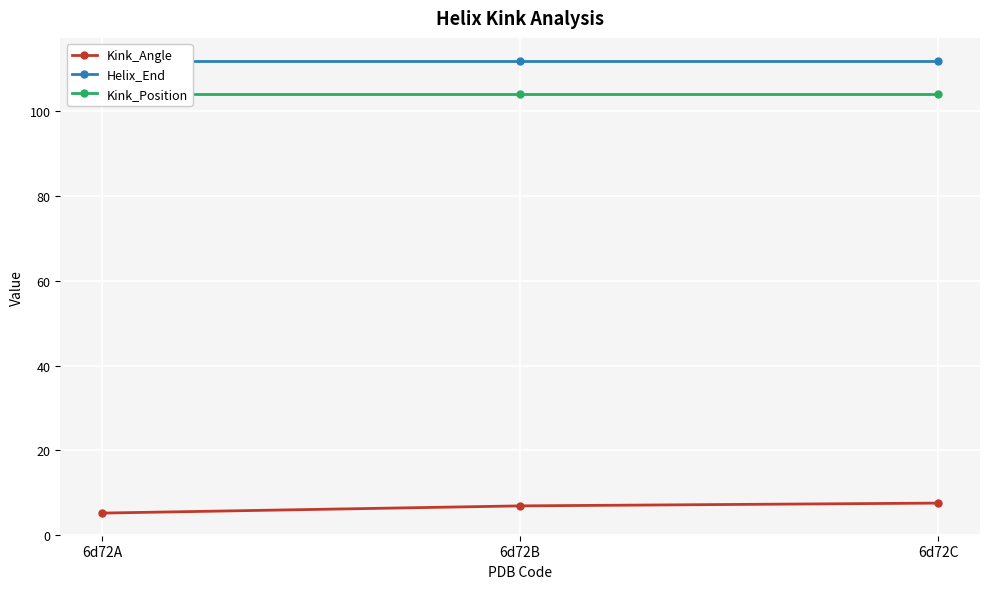

Reading left to right, transcribe all the data shown in this chart.

Kink_Angle: 5.2	6.9	7.5
Helix_End: 112.0	112.0	112.0
Kink_Position: 104.0	104.0	104.0